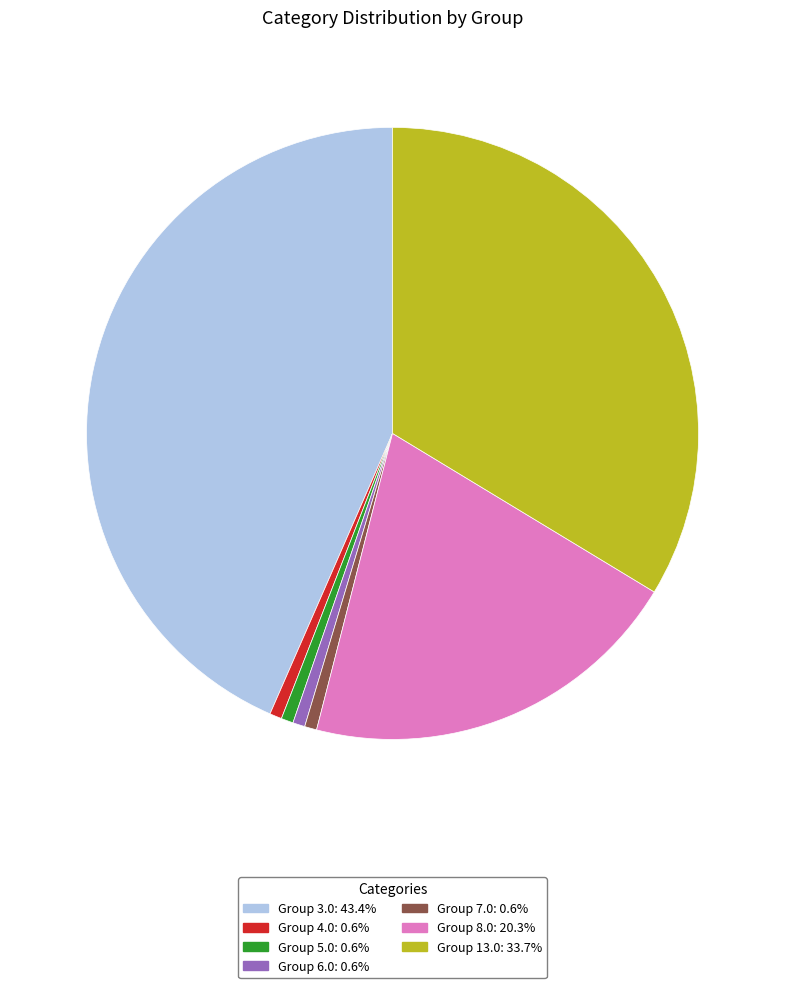

Is there any slice that represents more than half of the pie?

No